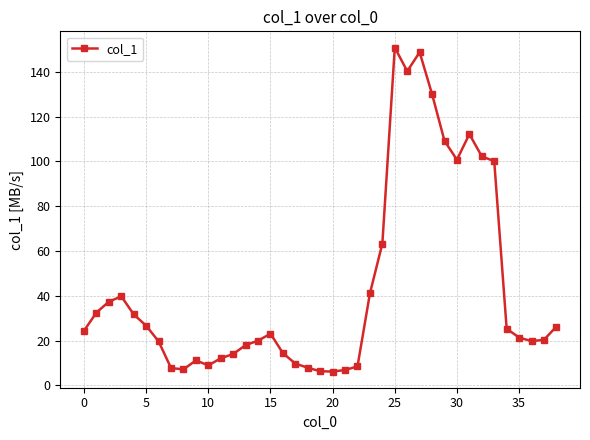

True or false: the data has more than 0 interior local peaks.

True